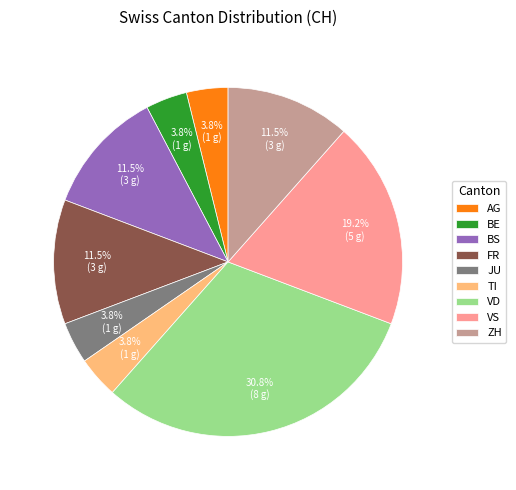

What portion of the pie excludes BS?

88.5%